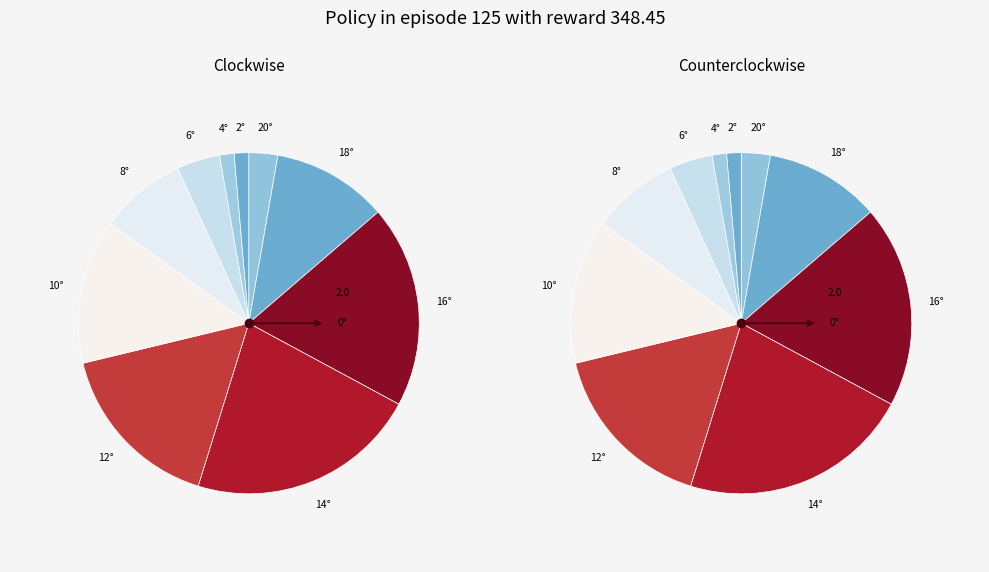

To the nearest percent, what is the difference between the largest and smallest slice percentages?

21%